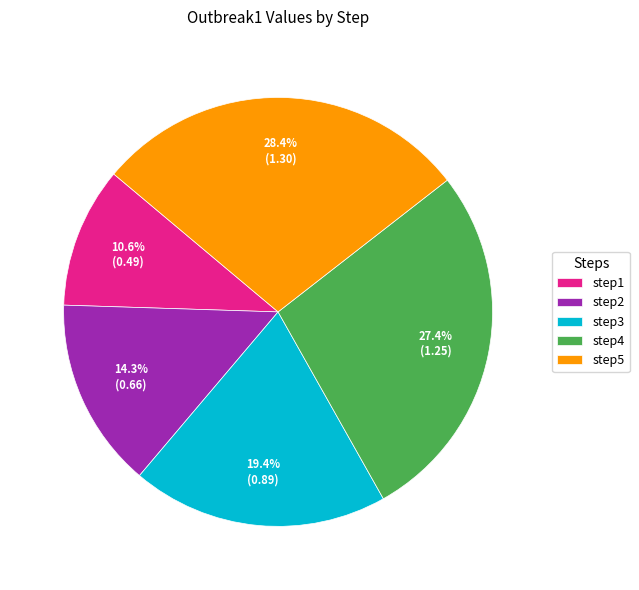

To the nearest percent, what portion does step5 represent?

28%